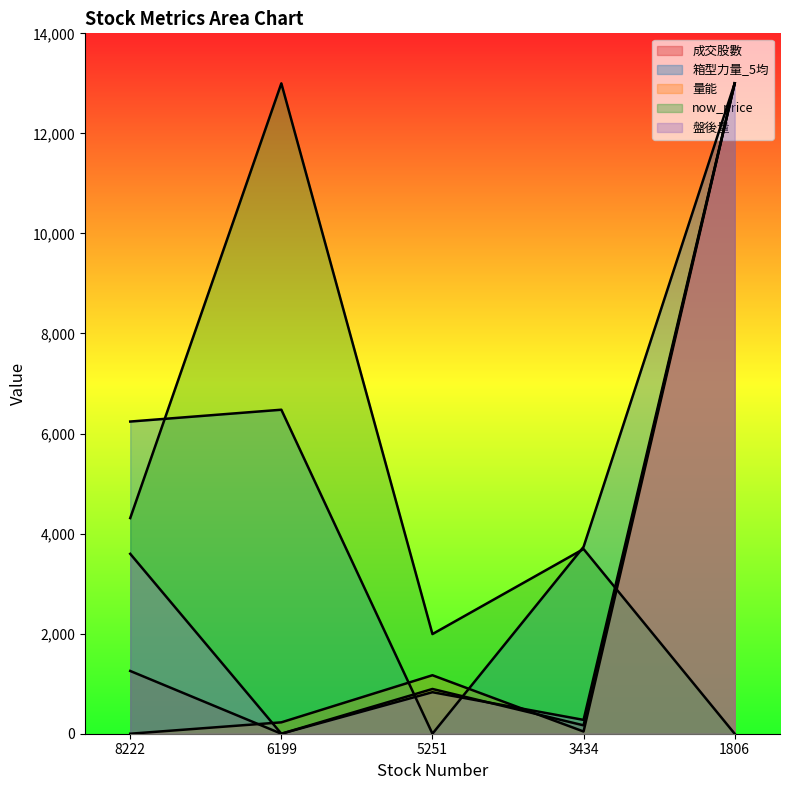

Reading right to left, what are all the values shown in this chart?

成交股數: 1806=13000.0	3434=167.4	5251=894.6	6199=0.0	8222=1254.5
箱型力量_5均: 1806=13000.0	3434=3734.5	5251=0.0	6199=6476.4	8222=6240.0
量能: 1806=13000.0	3434=44.0	5251=1168.9	6199=227.4	8222=0.0
now_price: 1806=0.0	3434=3692.2	5251=1992.1	6199=13000.0	8222=4310.4
盤後量: 1806=13000.0	3434=276.6	5251=829.8	6199=0.0	8222=3595.7